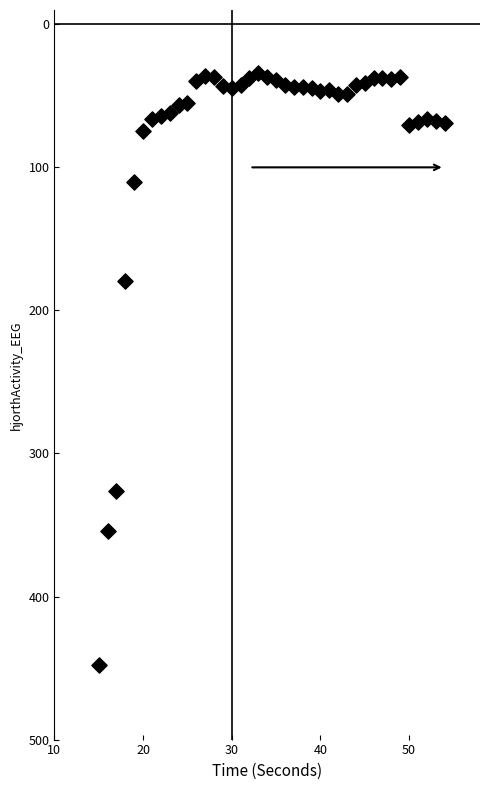

What Y value in the scatter plot is closest to 241?

179.8